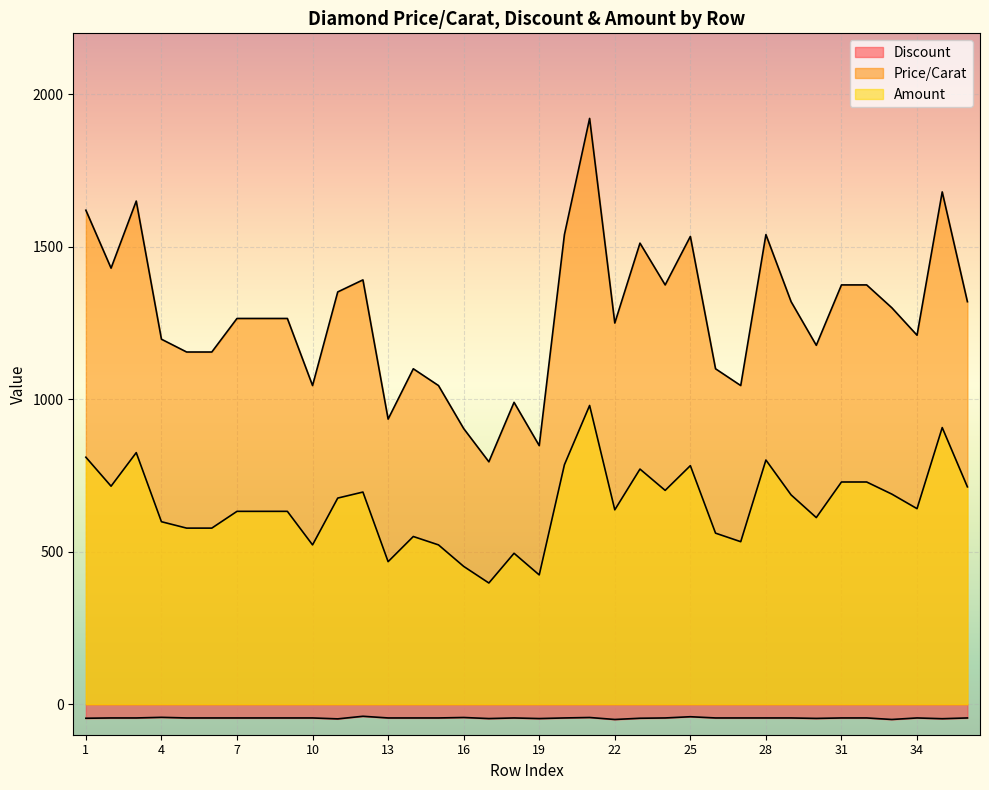

At which category does Amount reach its first local valley?

2